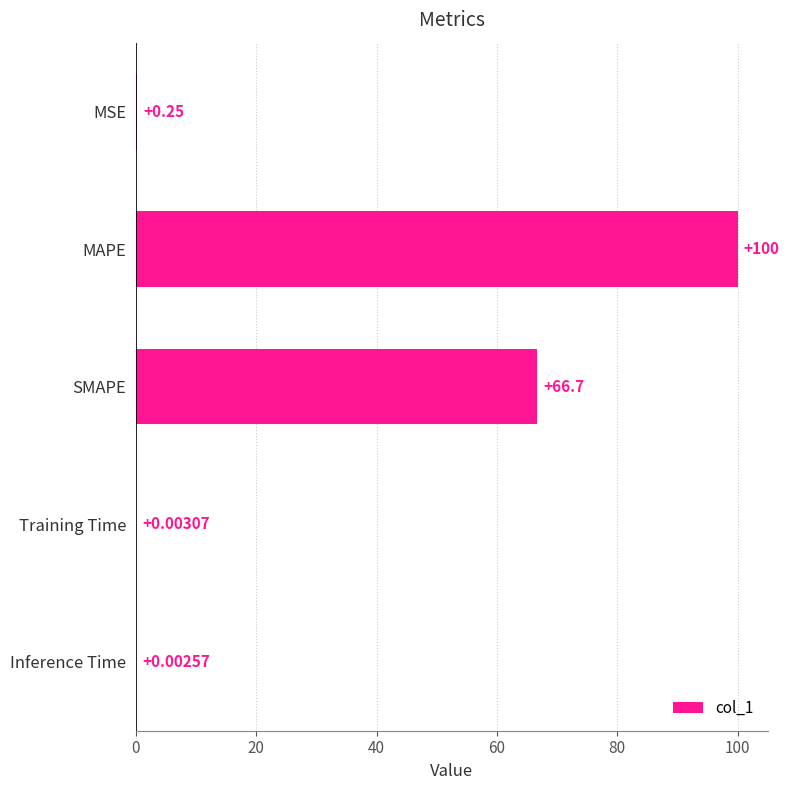

Which has a higher value, SMAPE or Inference Time?

SMAPE